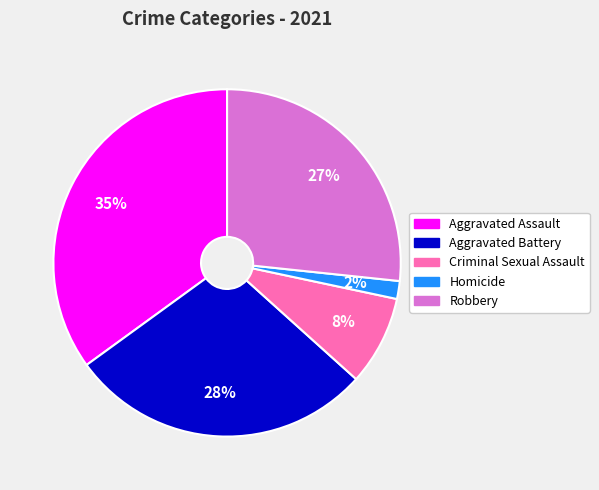

Count the number of slices in the pie.

5